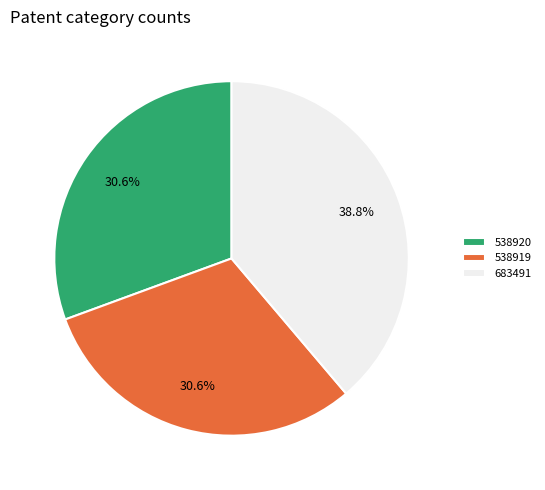

What is the total percentage of 538920 and 683491?

69.4%